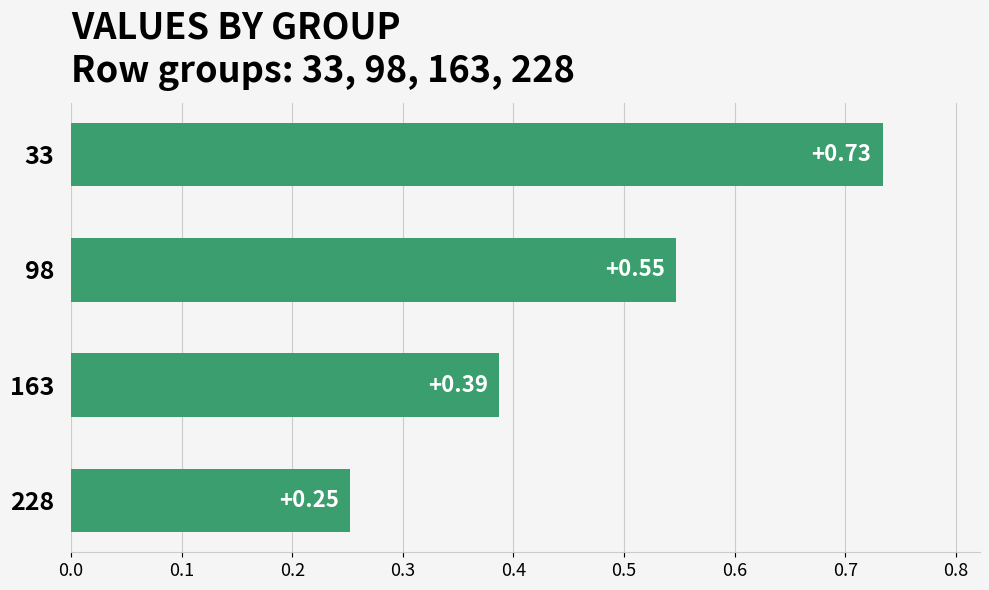

What is the change in value from 98 to 228?

-0.3